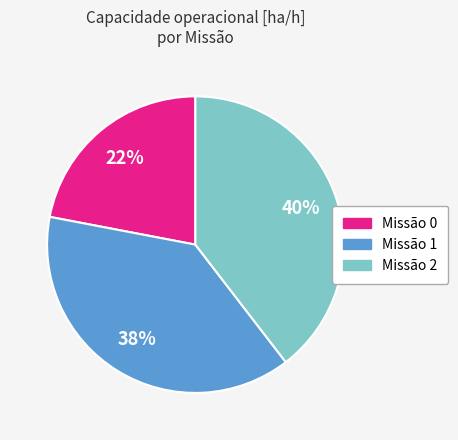

To the nearest percent, what is the average slice percentage?

33%